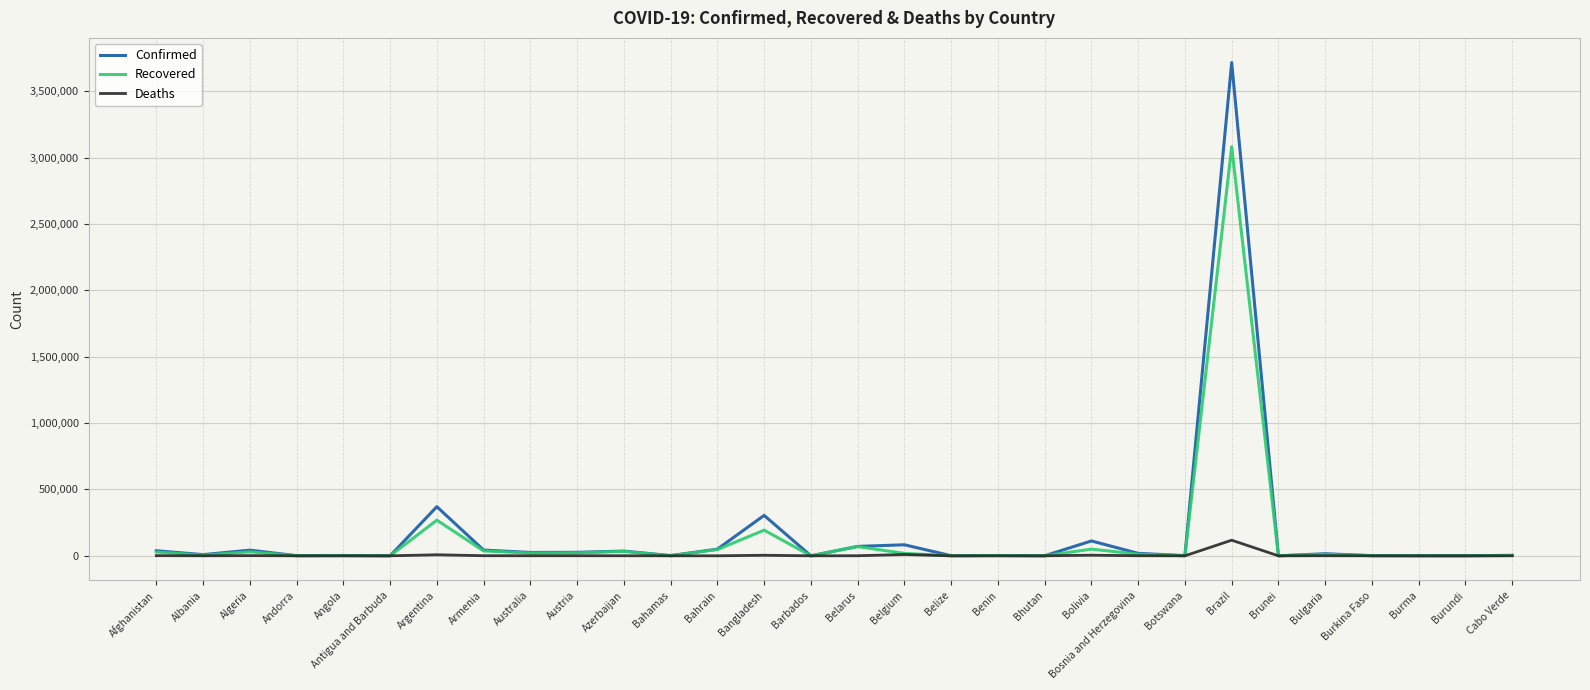

List the series in order of their peak value, highest first.

Confirmed, Recovered, Deaths